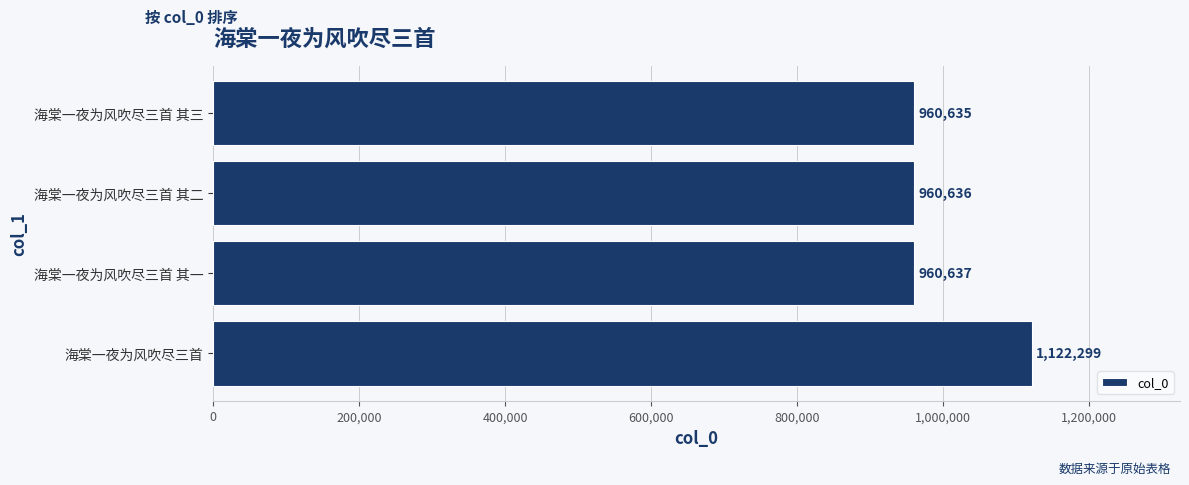

Are the bars horizontal?

Yes